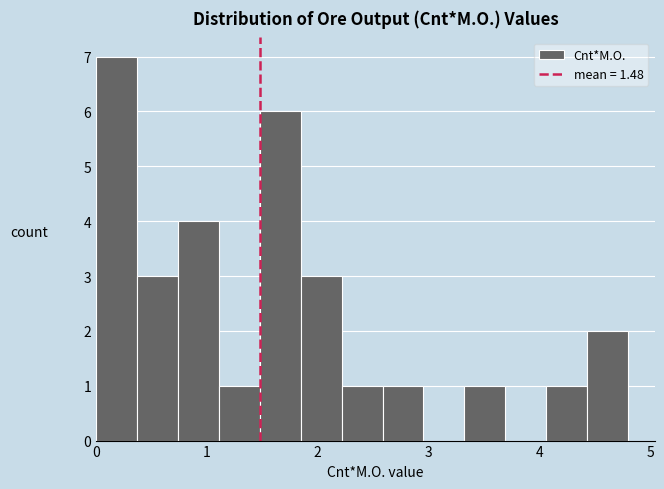

Around what value on the x-axis is the tallest bar? Give the approximate position of its centre, as read against the axis.

0.2